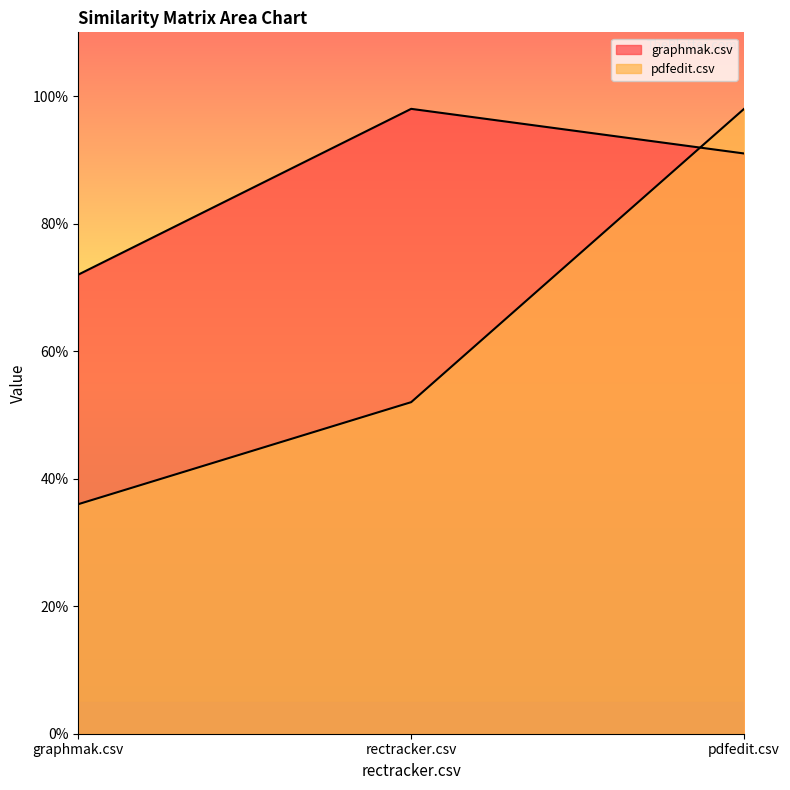

At which category does the chart reach its minimum across all series?

graphmak.csv